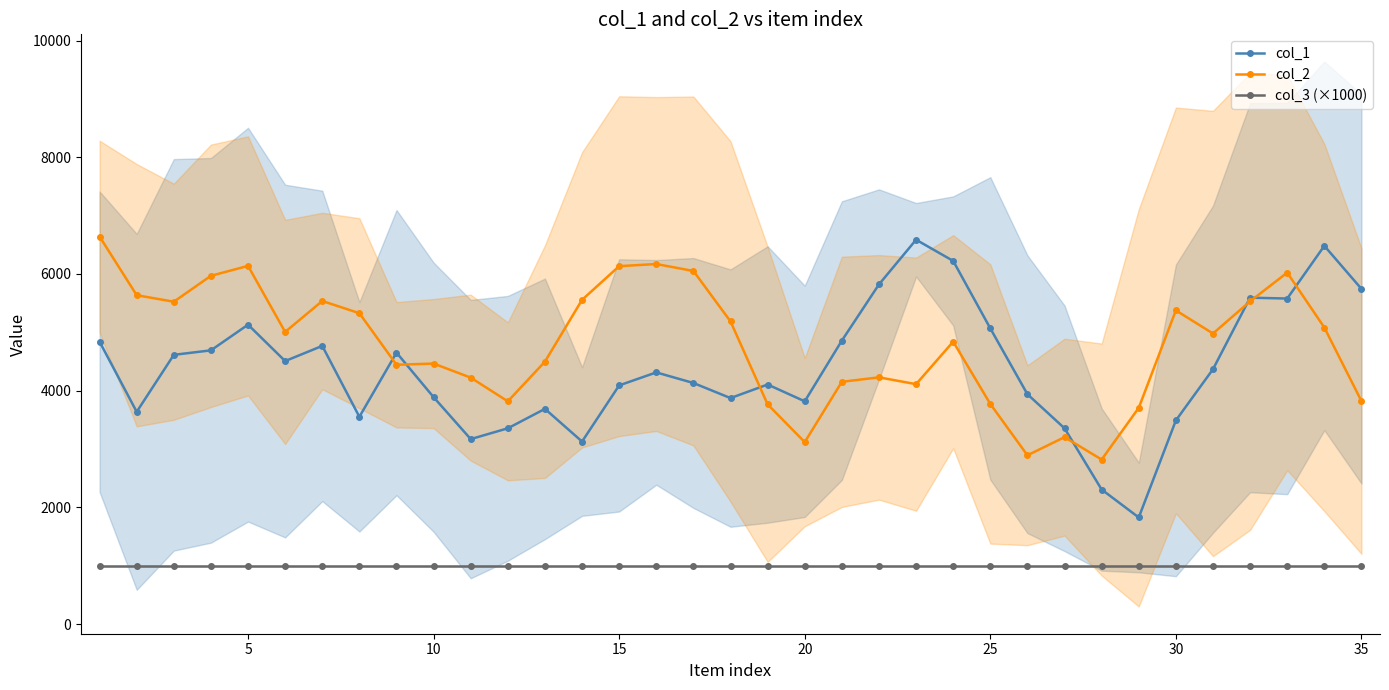

True or false: col_3 (×1000) and col_1 cross at least once.

False